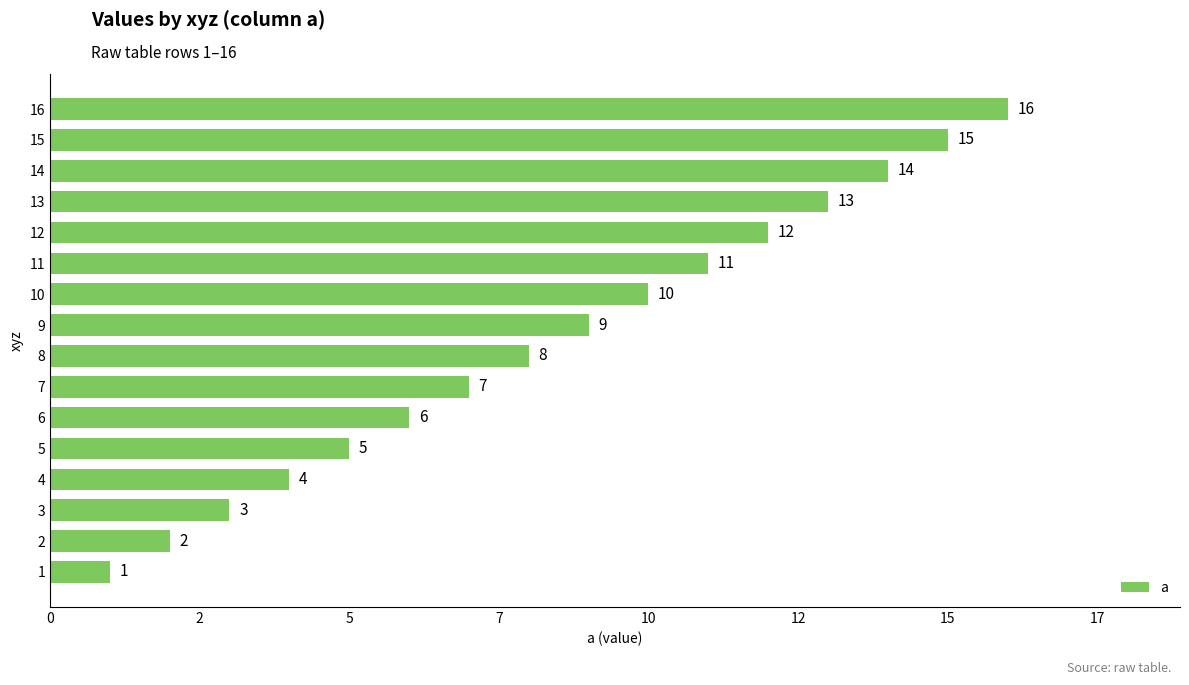

Does the chart contain any negative values?

No